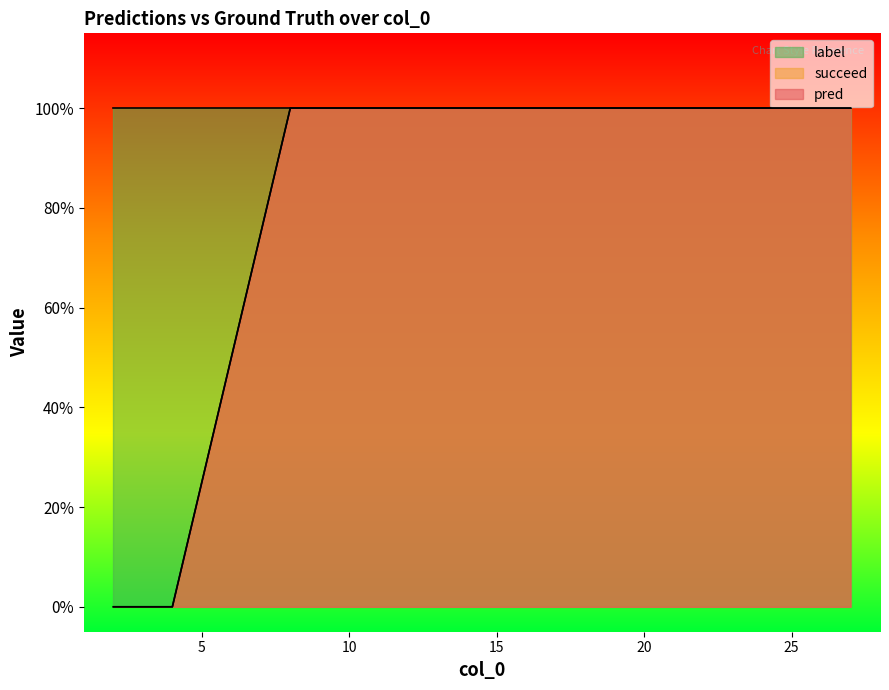

List the labels in order of pred value, smallest first.

2, 4, 8, 9, 10, 12, 13, 14, 16, 17, 18, 19, 21, 23, 24, 26, 27